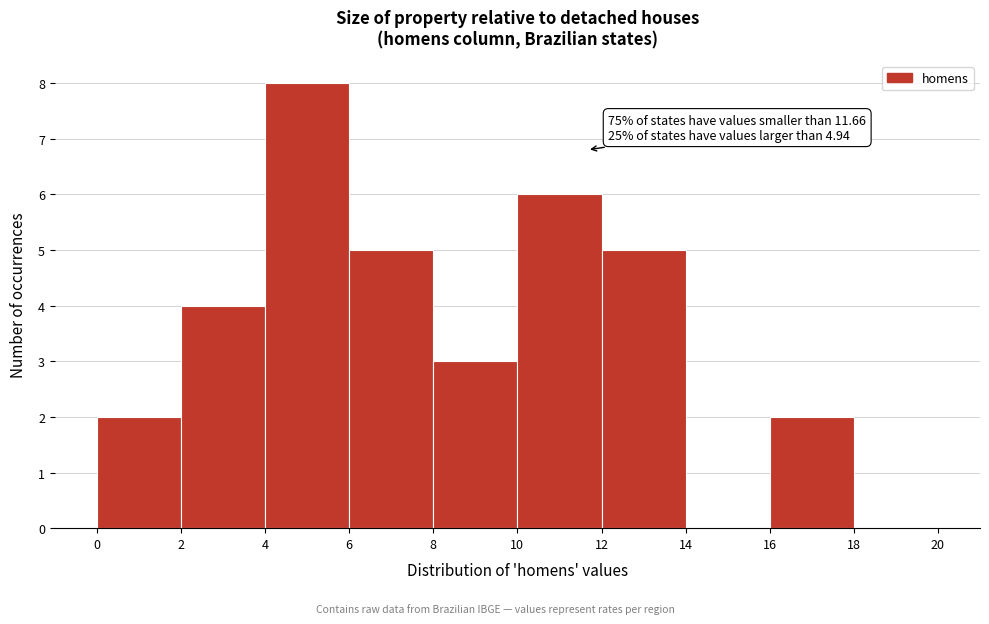

Which range on the x-axis has the tallest bar?

4 to 6